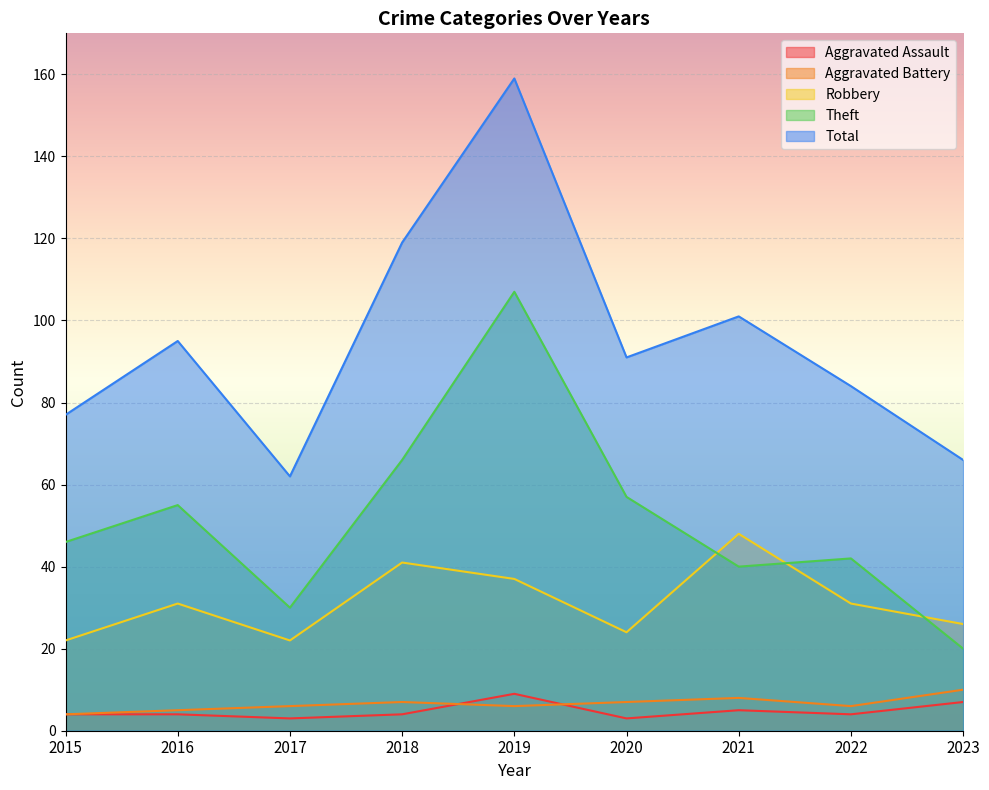

How many distinct data groups are displayed?

5